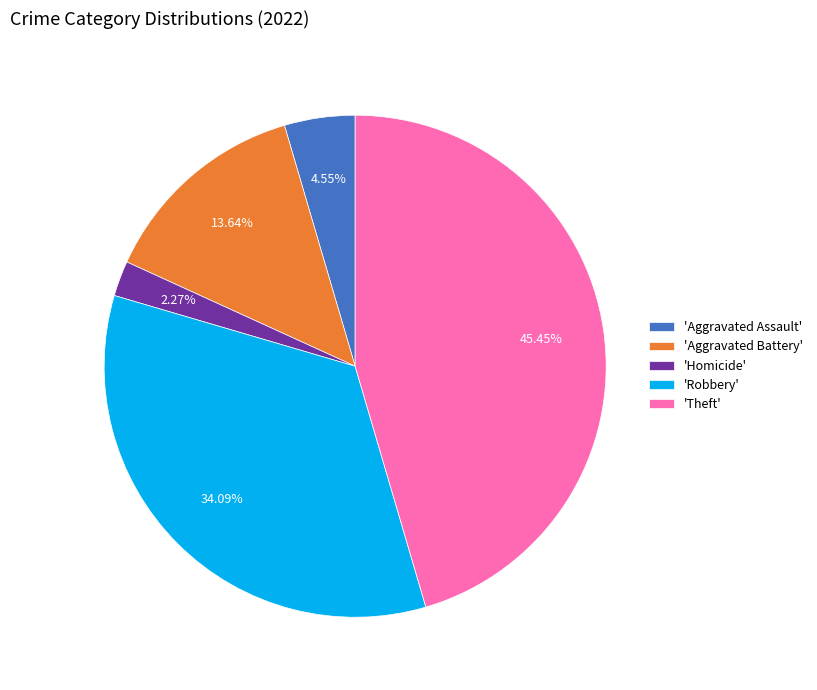

Combined, do 'Aggravated Battery' and 'Robbery' account for over 50%?

No